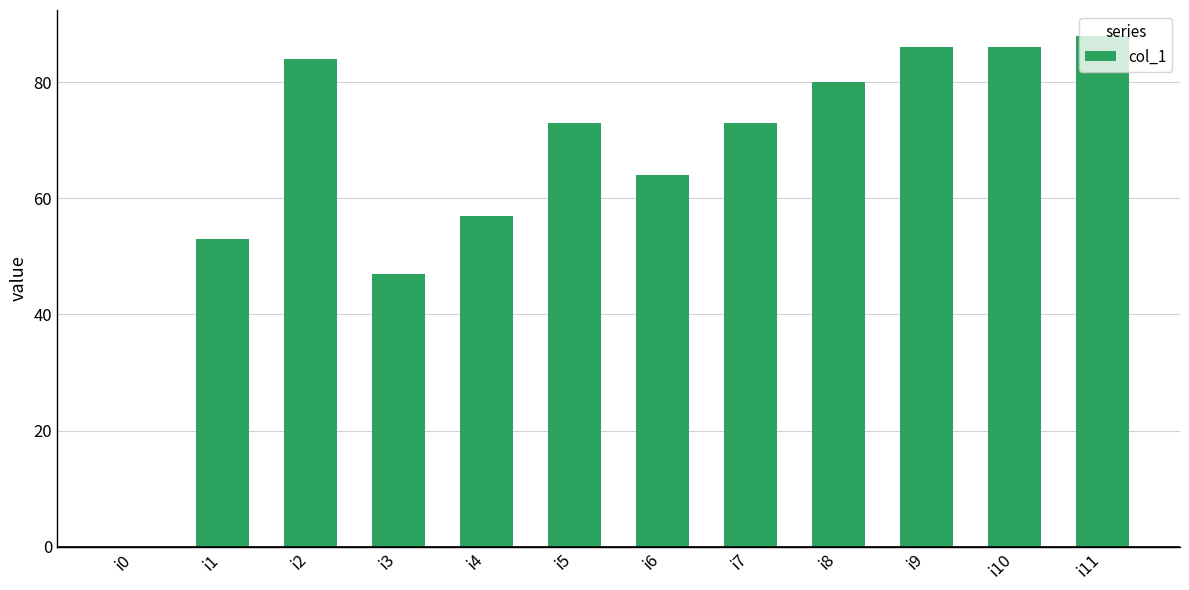

Reading left to right, list all the values displayed in this chart.

i0=0	i1=53	i2=84	i3=47	i4=57	i5=73	i6=64	i7=73	i8=80	i9=86	i10=86	i11=88